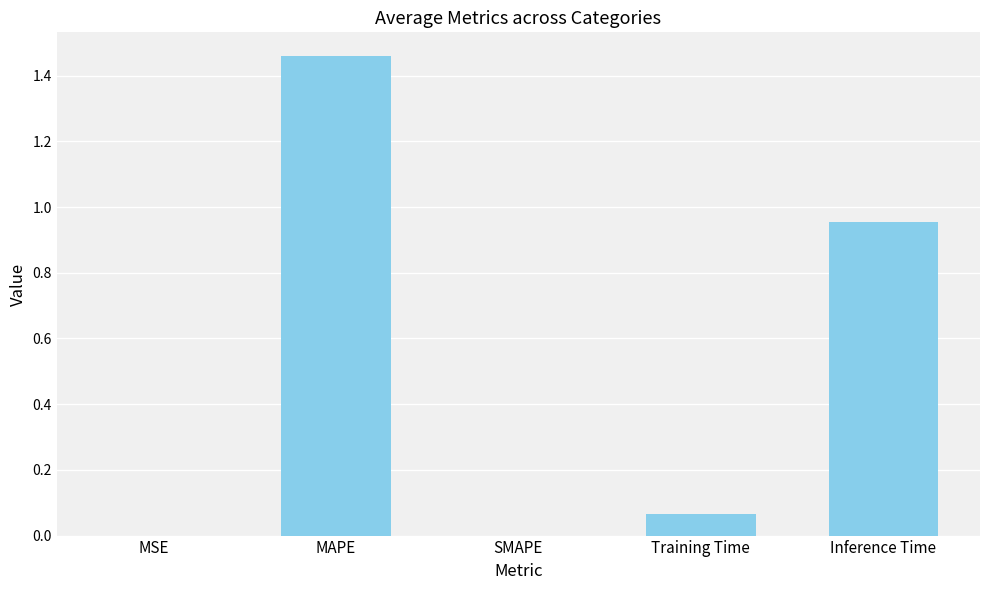

True or false: the data shows 0.0 at MSE.

True